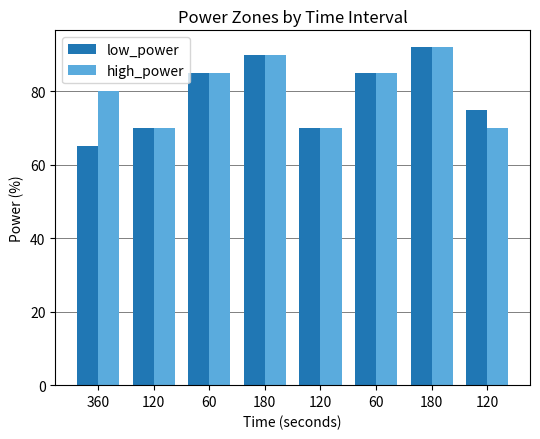

At which category is the sum across all series the highest?

180